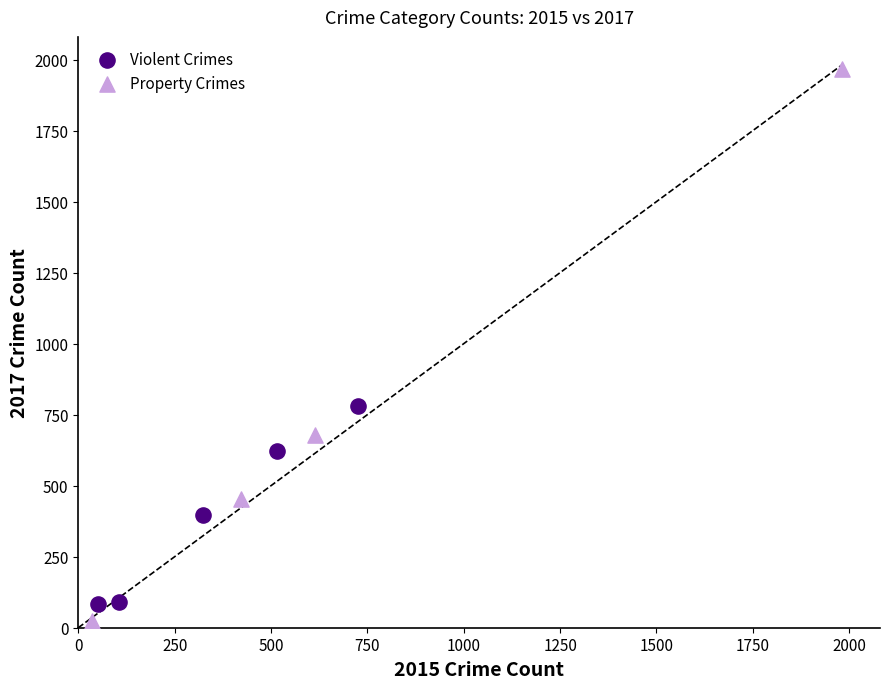

Which series reaches the maximum Y coordinate?

Property Crimes